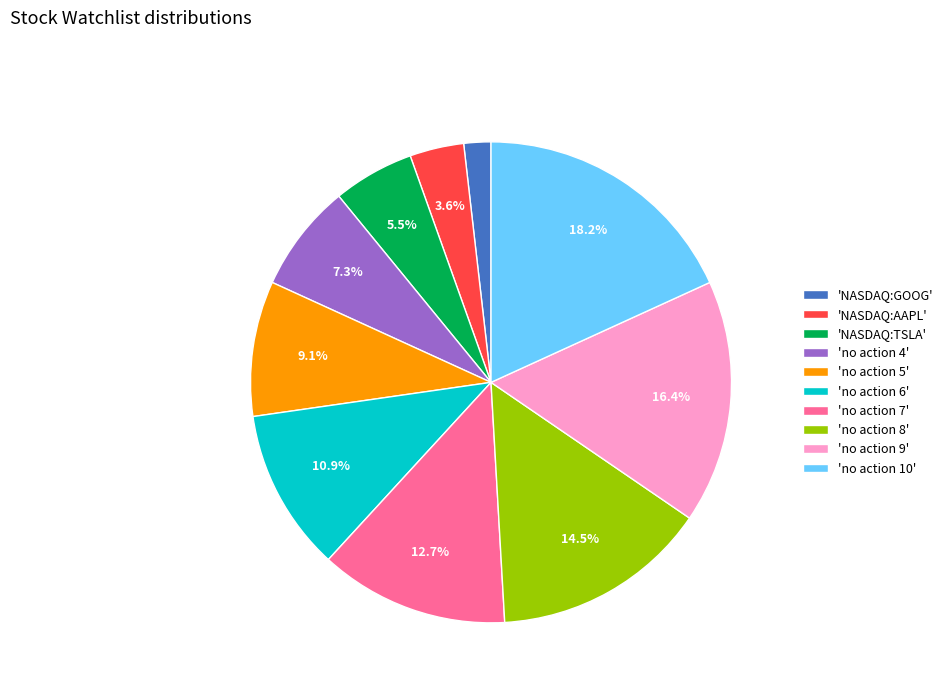

What percentage is NOT represented by 'no action 5'?

90.9%